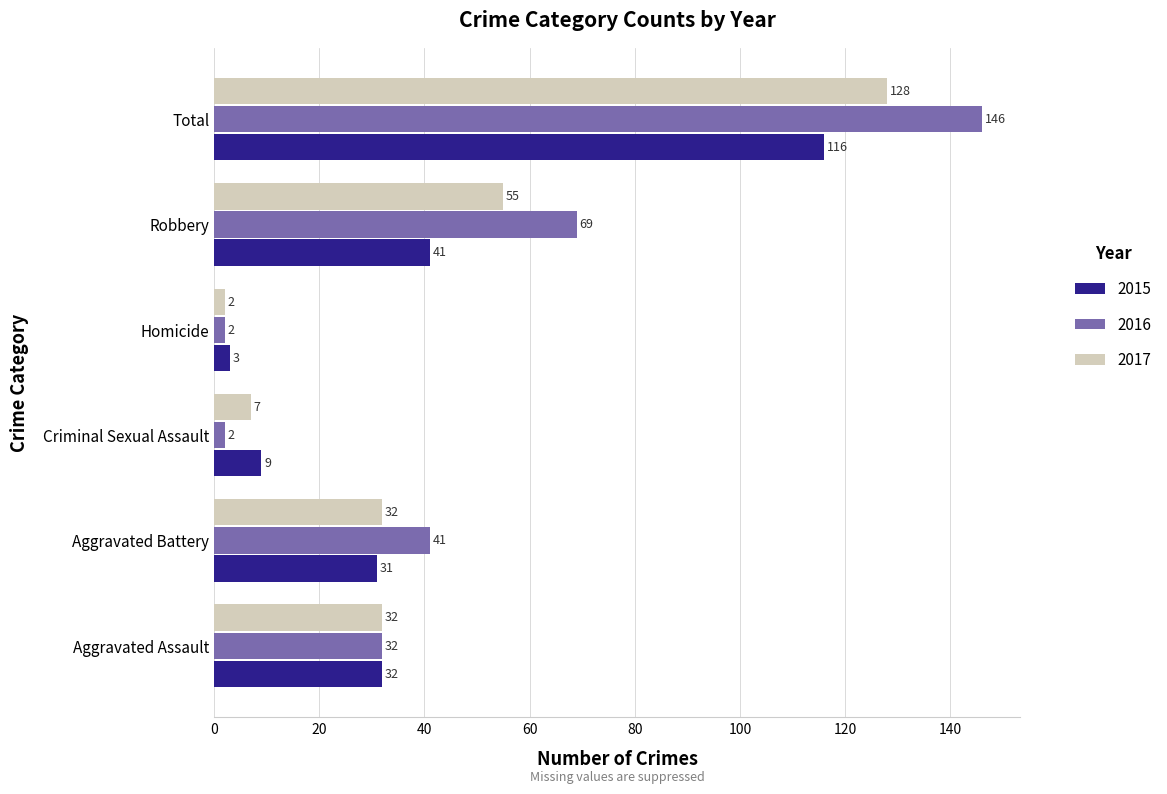

At which label does 2015 reach its peak?

Total